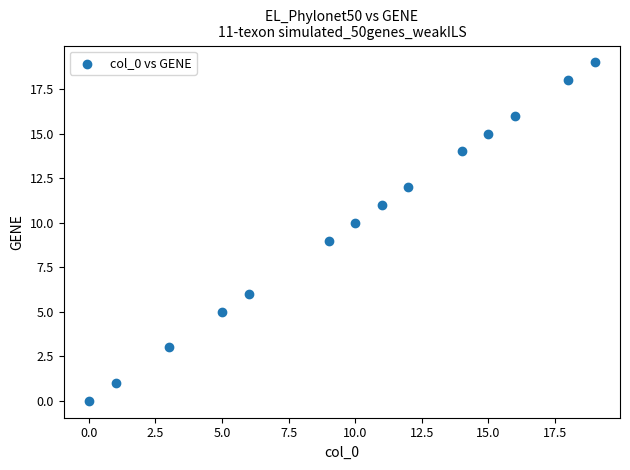

What is the range of X values (max minus min)?

19